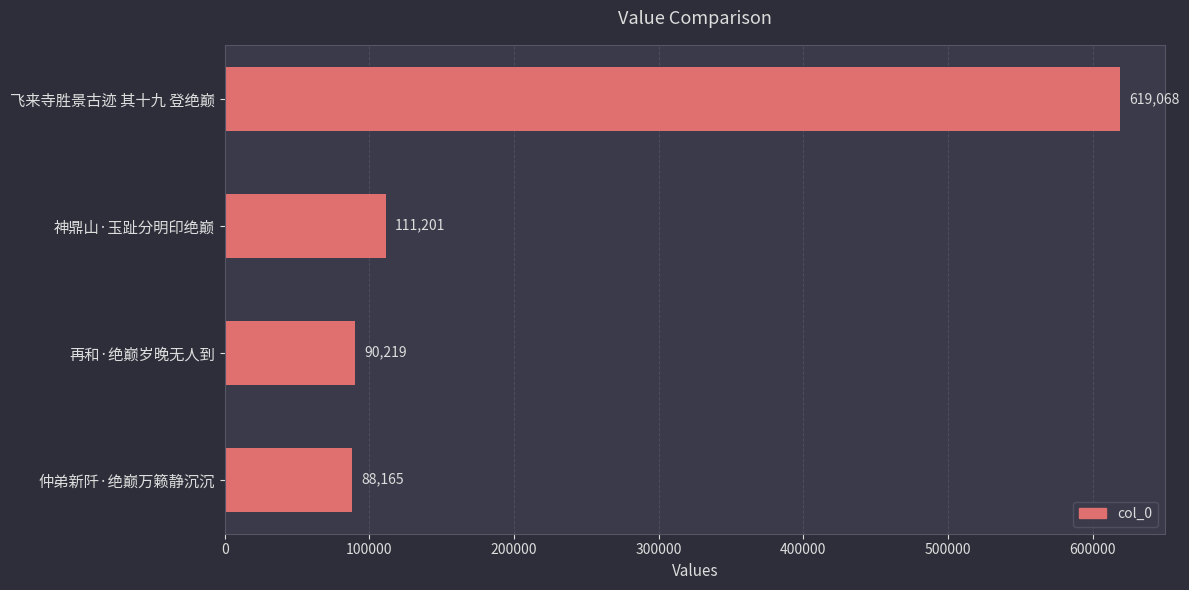

List the labels in order of value, smallest first.

仲弟新阡·绝巅万籁静沉沉, 再和·绝巅岁晚无人到, 神鼎山·玉趾分明印绝巅, 飞来寺胜景古迹 其十九 登绝巅